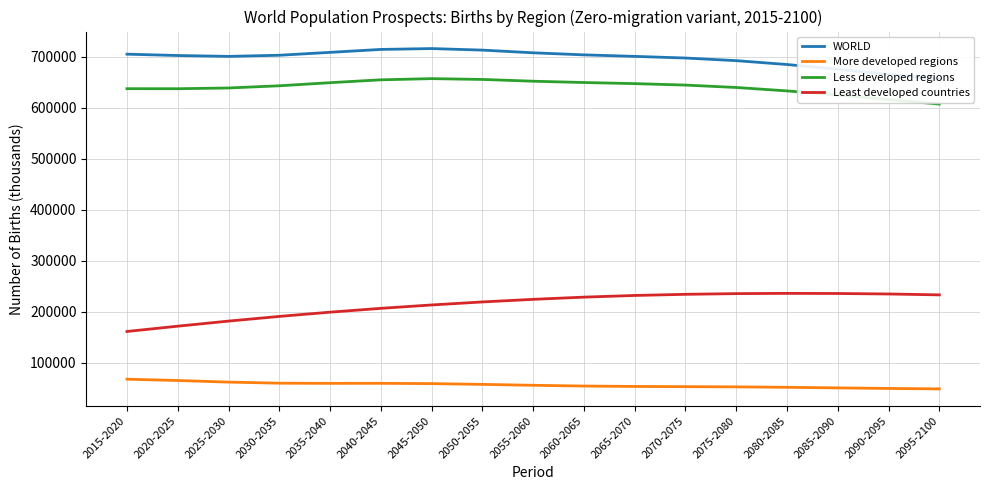

What is the total value across all series at 2075-2080?

1619927.6